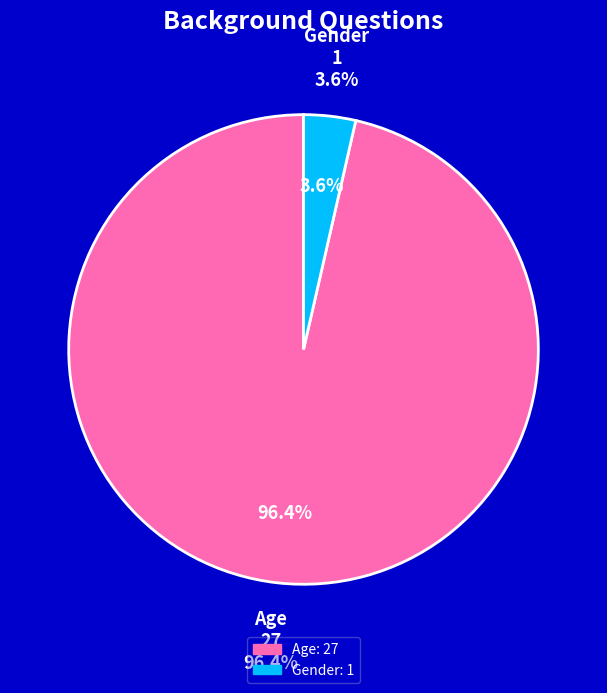

Which slice is the smallest?

Gender